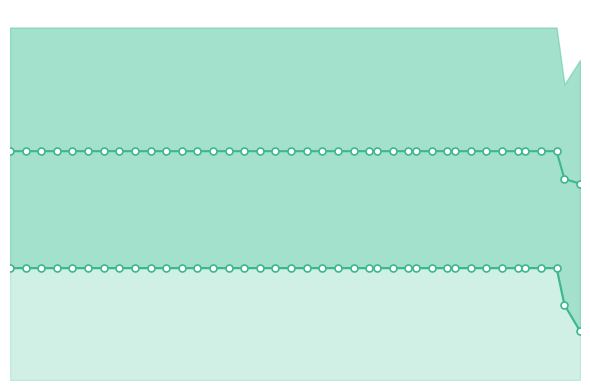

Which series has the largest total across all categories?

mean